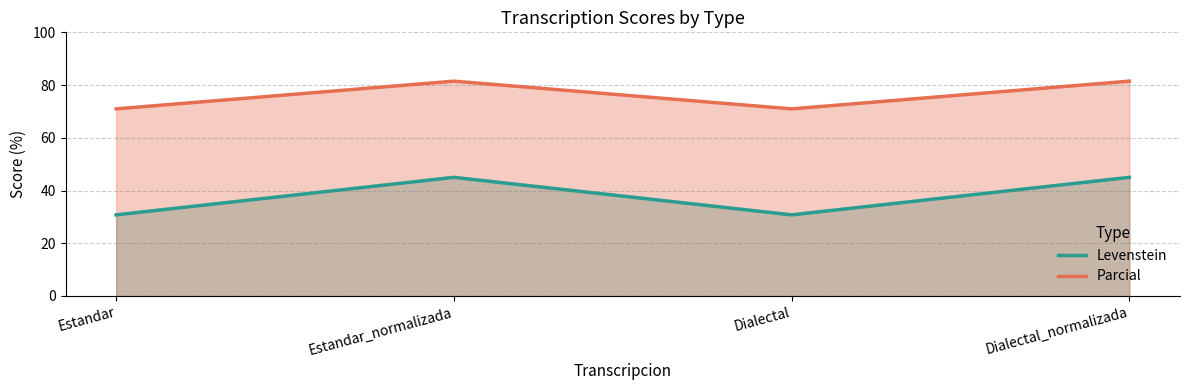

At Estandar, list the series in order from largest to smallest.

Parcial, Levenstein